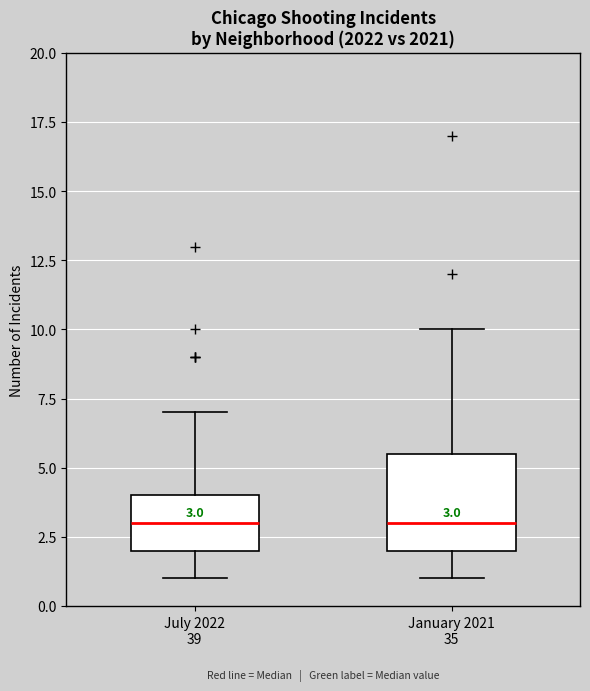

Which box is the tallest, from its lower edge to its upper edge?

January 2021 35